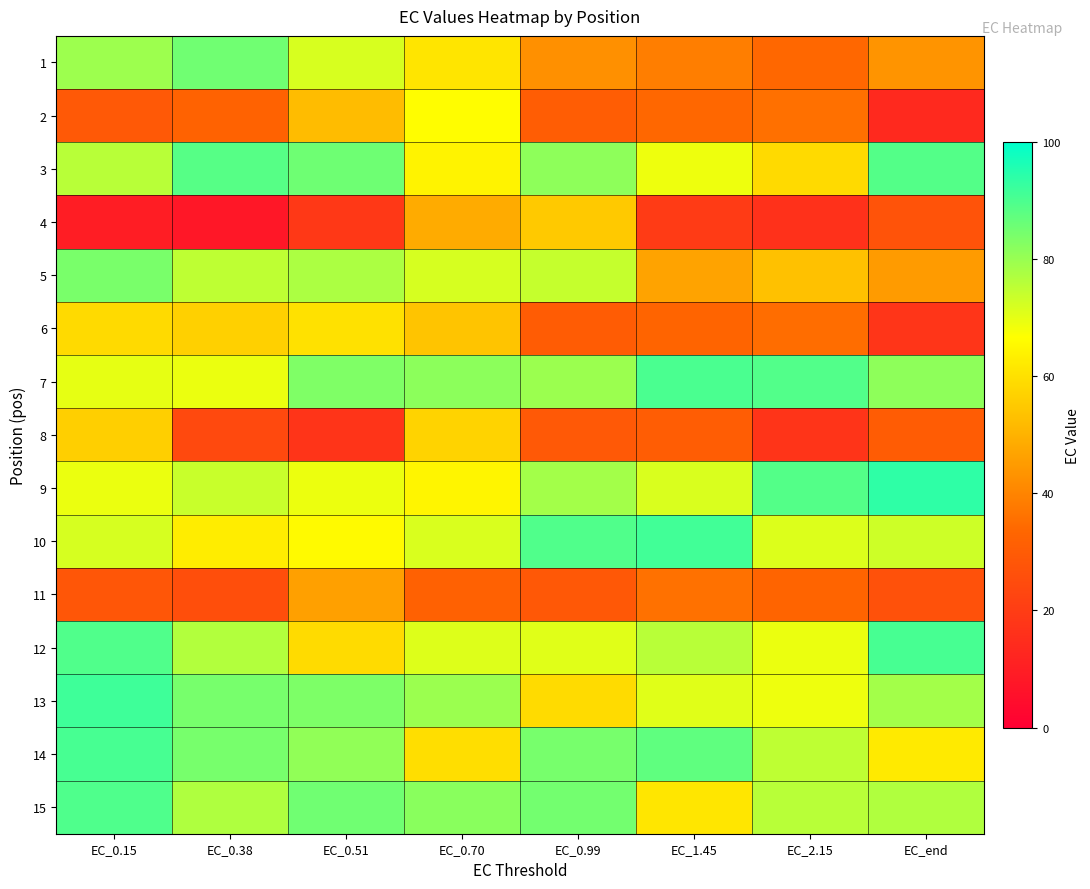

Which series has the largest range (max minus min)?

2